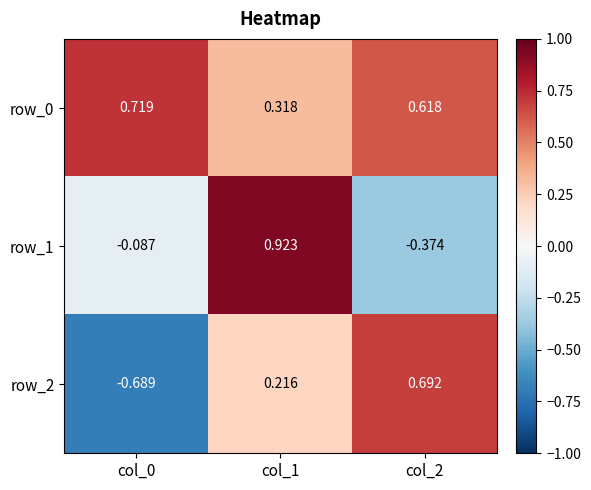

Is the value of row_0 at col_2 greater than the value of row_1 at col_2?

Yes